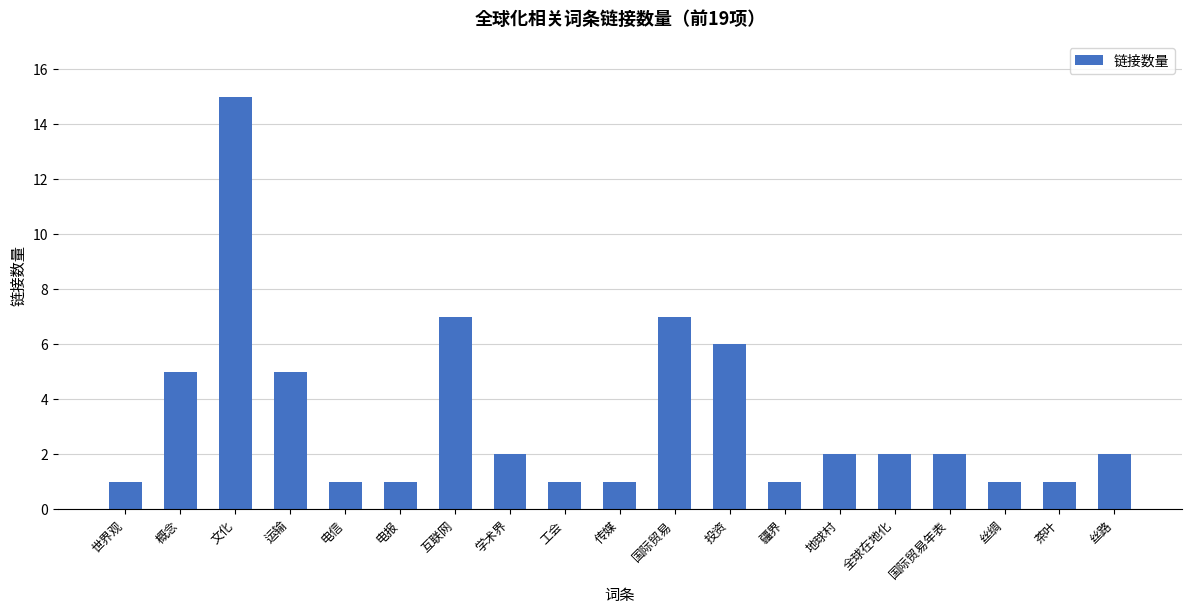

What is the label of the 6th bar from the right?

地球村